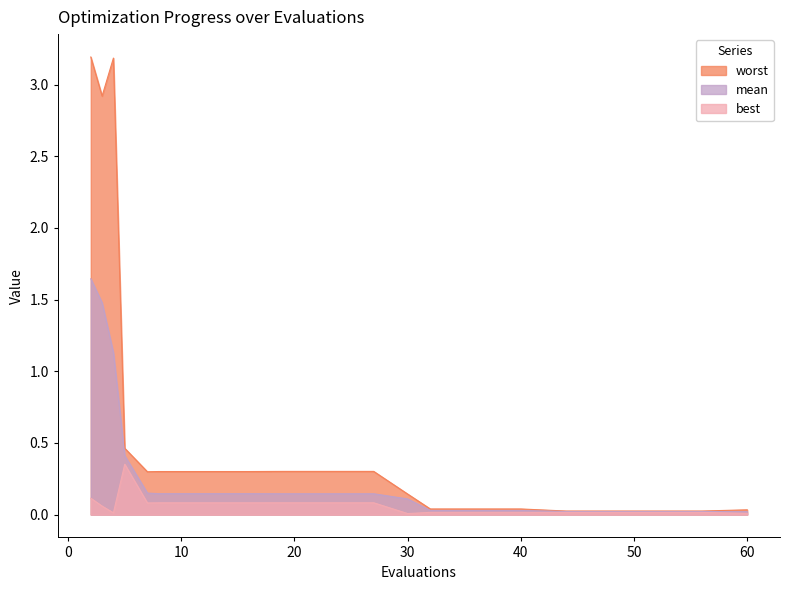

What are all the series names shown in the legend?

worst, mean, best